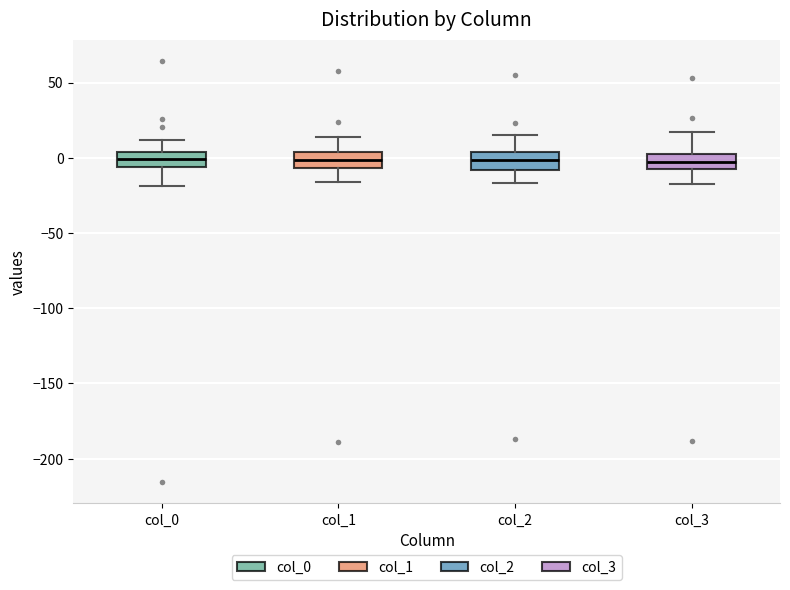

Reading left to right, transcribe this box plot: for each box, give where its median line is, the range the box spans, and where its two whiskers end, as read against the y-axis. The values are not printed on the chart, so give them approximately, as read against the axis.

col_0: median 0, box -5 to 5, whiskers -20 to 10
col_1: median 0, box -5 to 5, whiskers -15 to 15
col_2: median 0, box -10 to 5, whiskers -15 to 15
col_3: median -5, box -10 to 5, whiskers -15 to 15